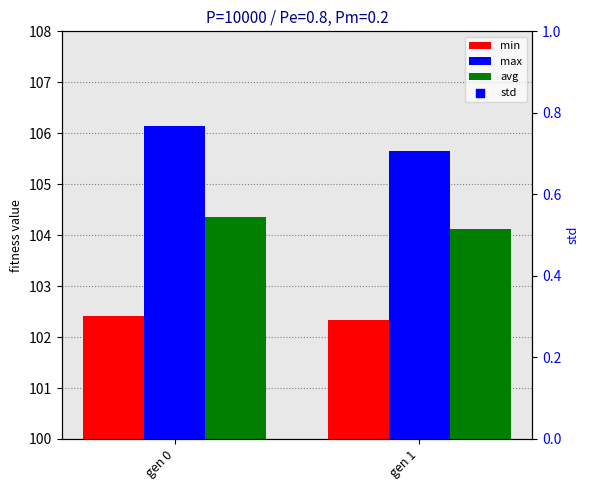

What is the total value across all series at gen 0?

313.4